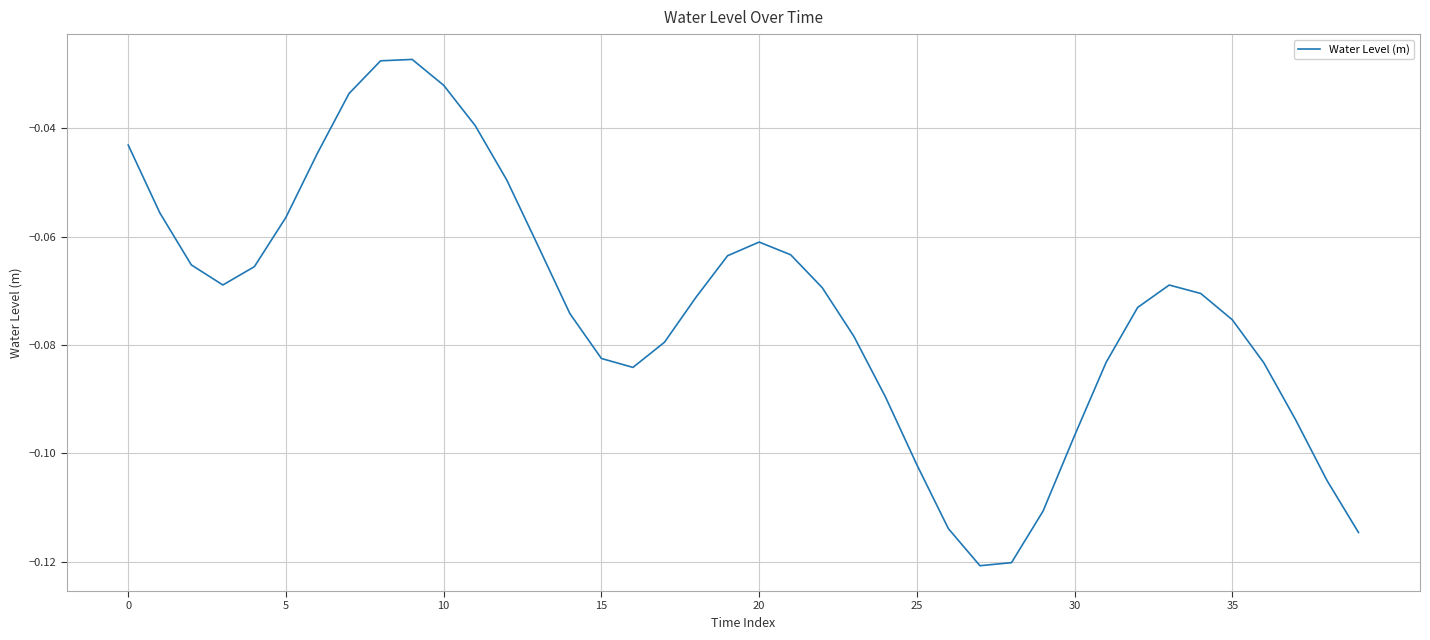

Does the chart display data point markers on the line(s)?

No